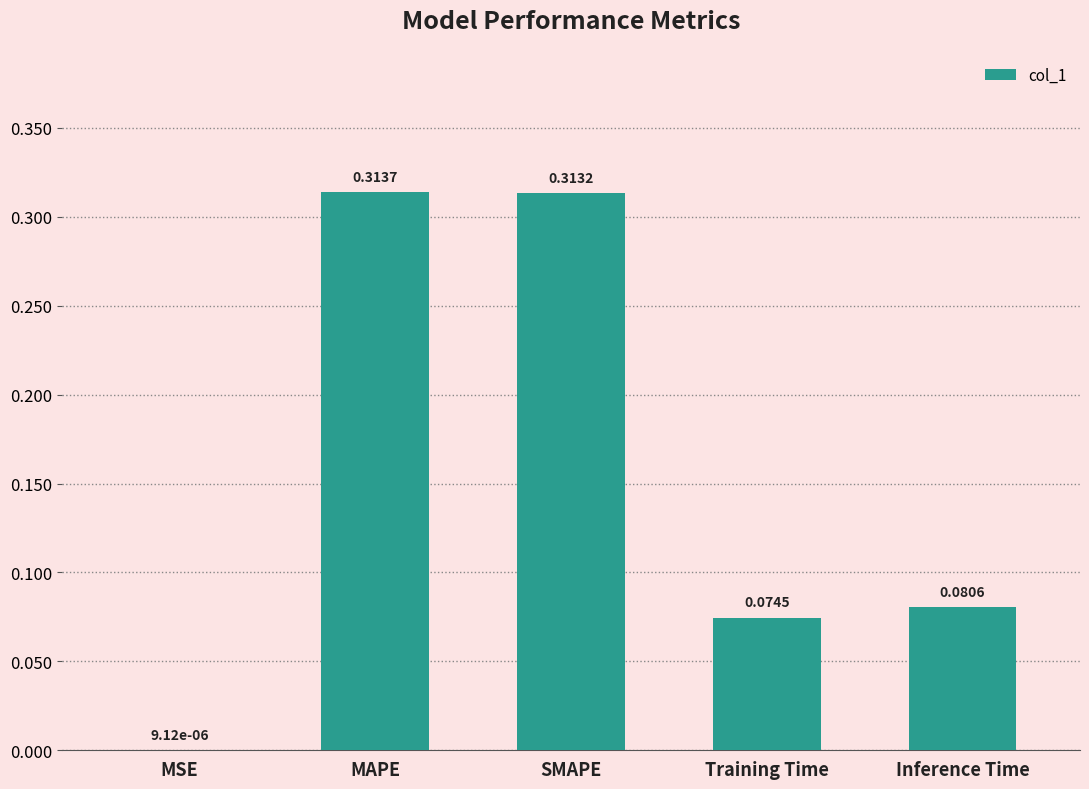

What is the sum of the values at MAPE and Inference Time?

0.4